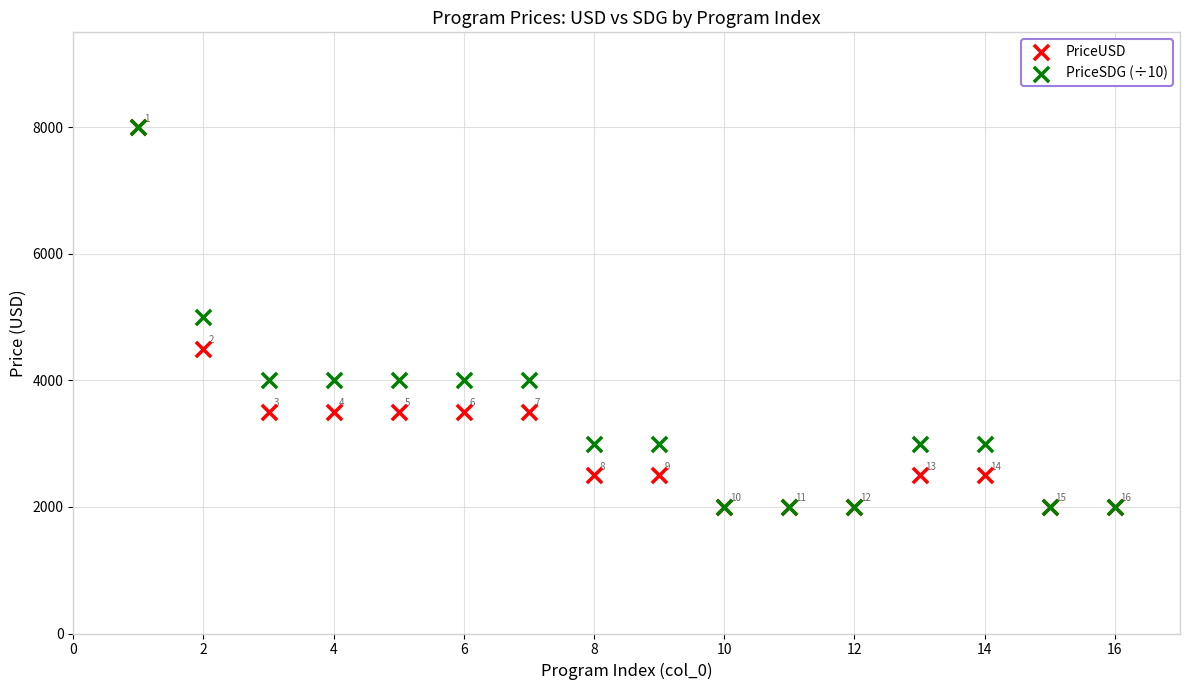

Across all series, what Y value is closest to 5000?

5000